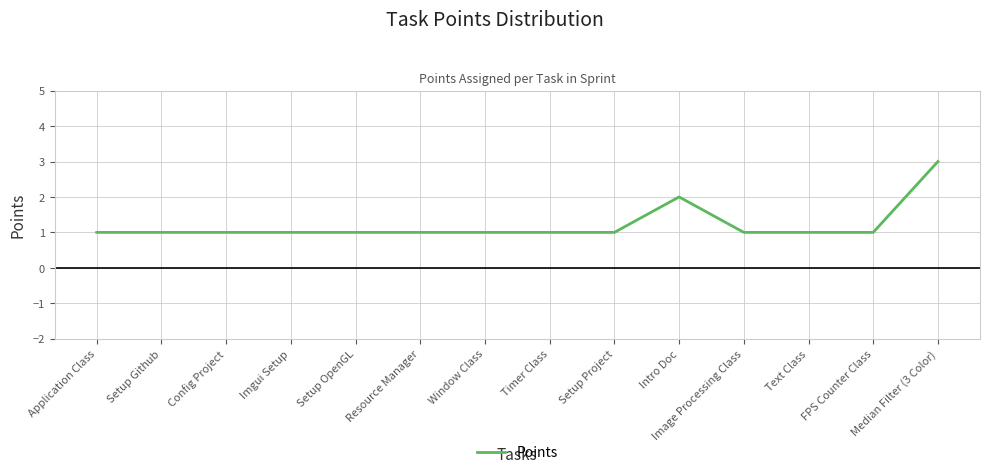

What is the minimum value shown in the chart?

1